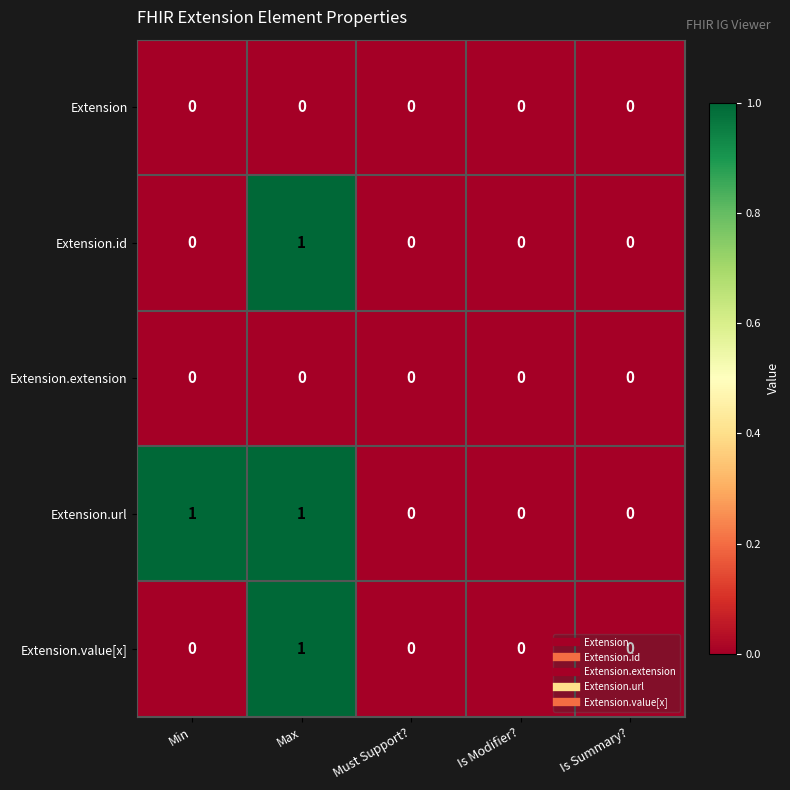

How many Extension.url values are between 0 and 1?

5